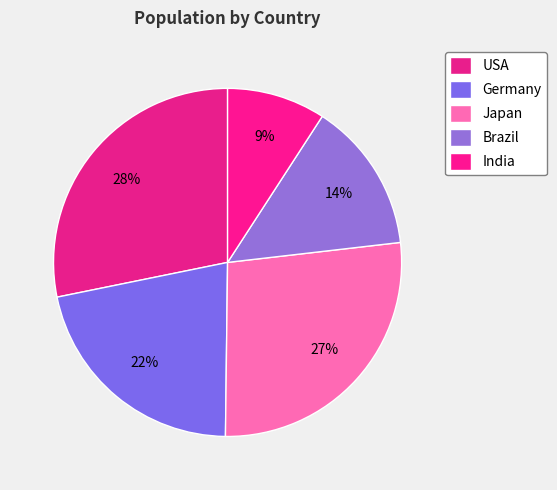

True or false: USA accounts for 28% of the total.

True